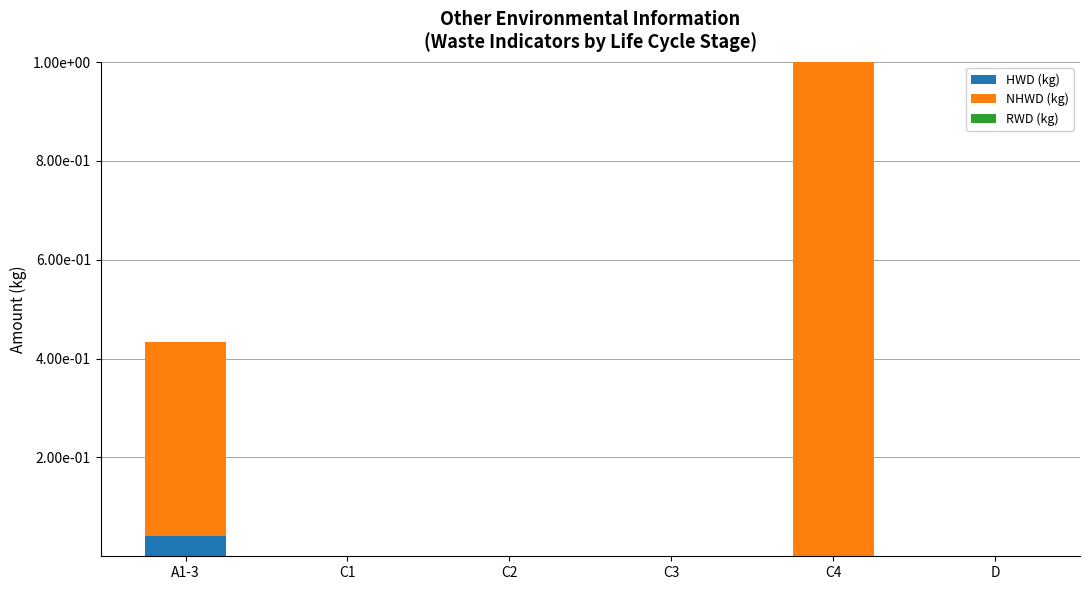

List the series in order of their peak value, highest first.

NHWD (kg), HWD (kg), RWD (kg)